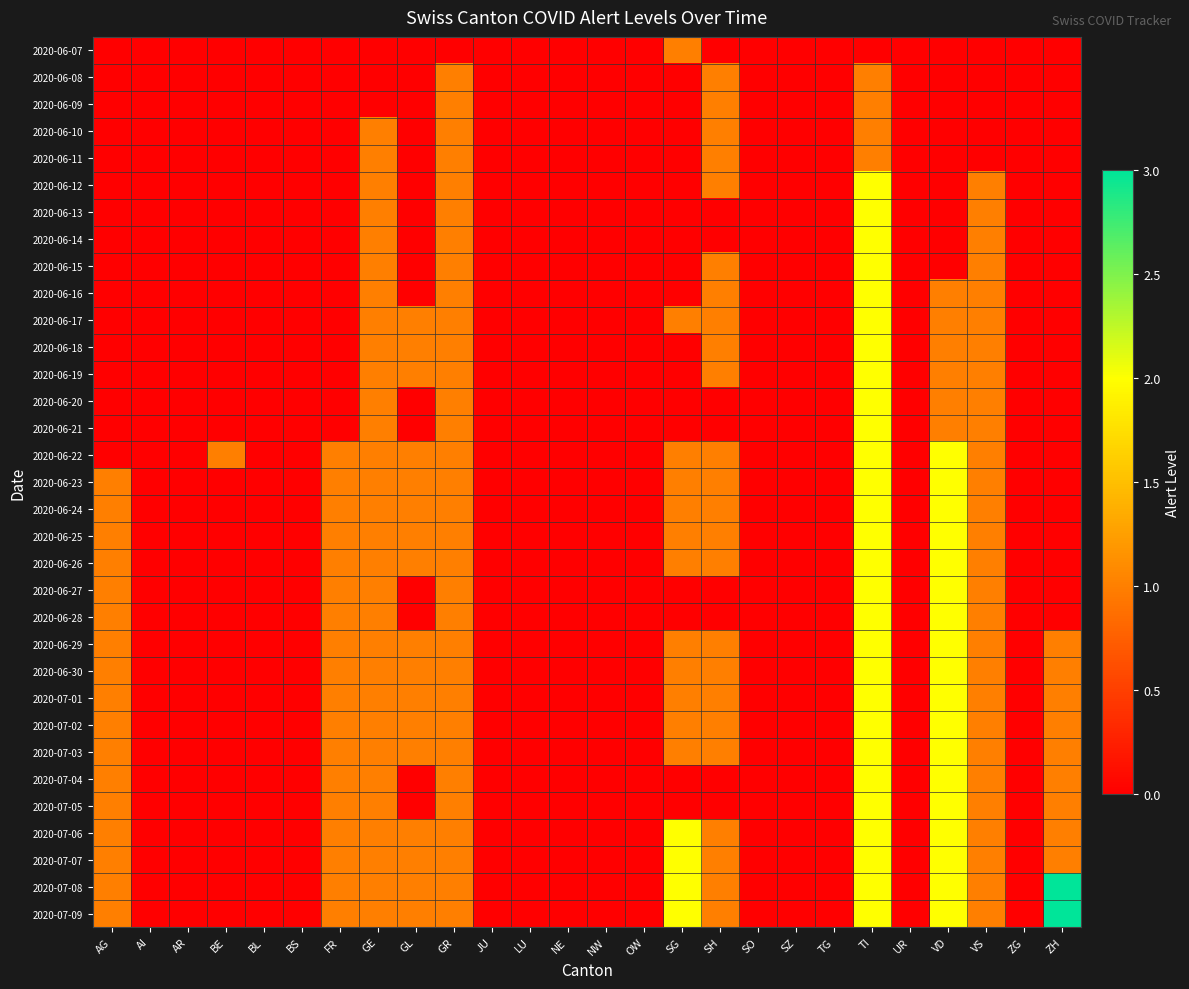

Rank the series by their maximum value, from highest to lowest.

2020-07-08, 2020-07-09, 2020-06-12, 2020-06-13, 2020-06-14, 2020-06-15, 2020-06-16, 2020-06-17, 2020-06-18, 2020-06-19, 2020-06-20, 2020-06-21, 2020-06-22, 2020-06-23, 2020-06-24, 2020-06-25, 2020-06-26, 2020-06-27, 2020-06-28, 2020-06-29, 2020-06-30, 2020-07-01, 2020-07-02, 2020-07-03, 2020-07-04, 2020-07-05, 2020-07-06, 2020-07-07, 2020-06-07, 2020-06-08, 2020-06-09, 2020-06-10, 2020-06-11